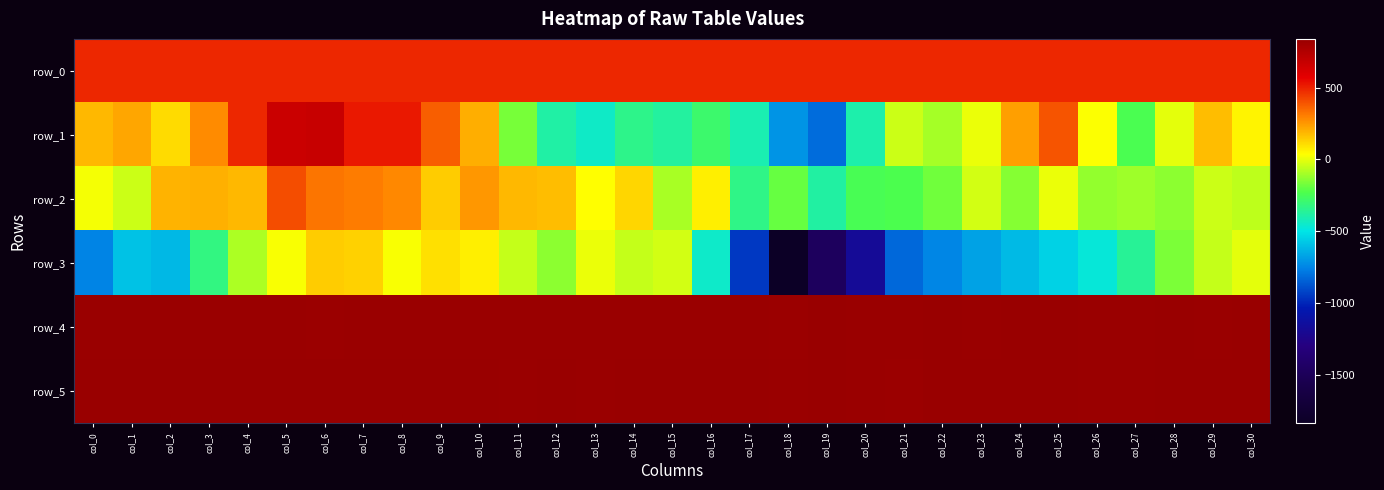

Between col_25 and col_30, which is larger?

col_30